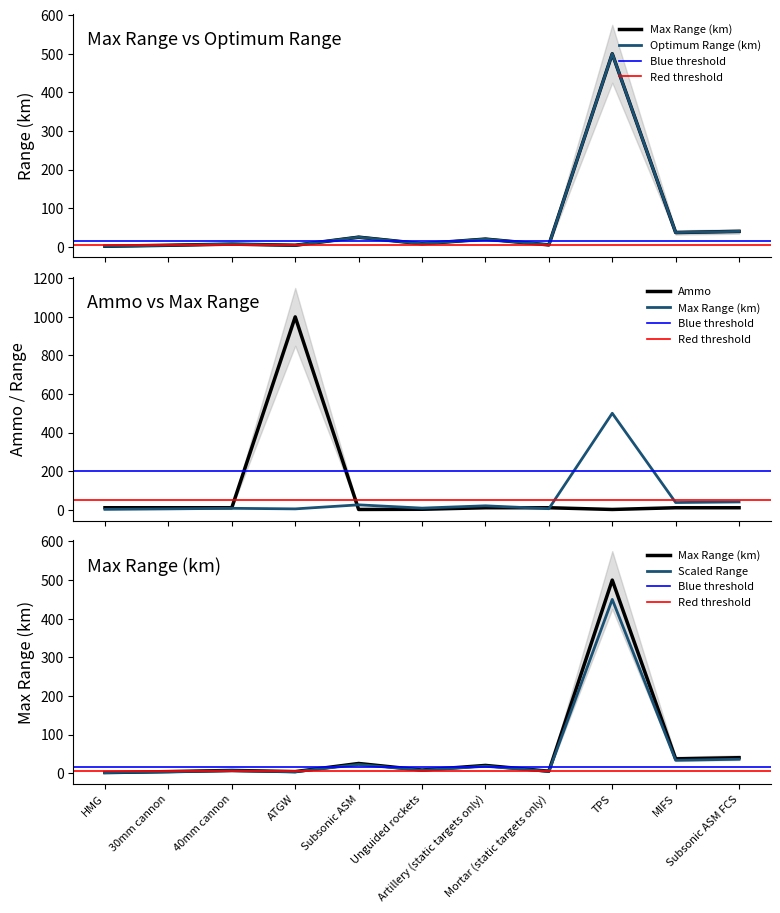

At how many categories does at least one series exceed 942?

1